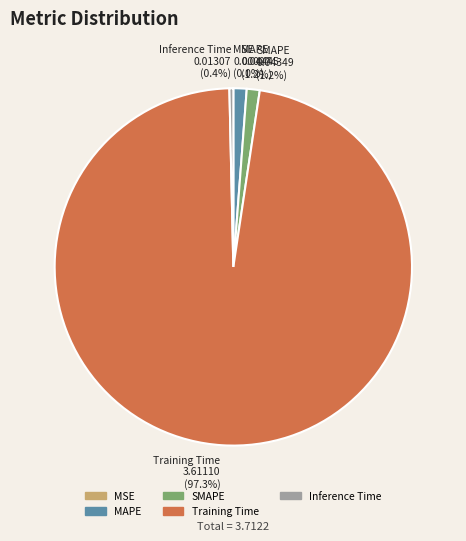

Which slice is the largest?

Training Time